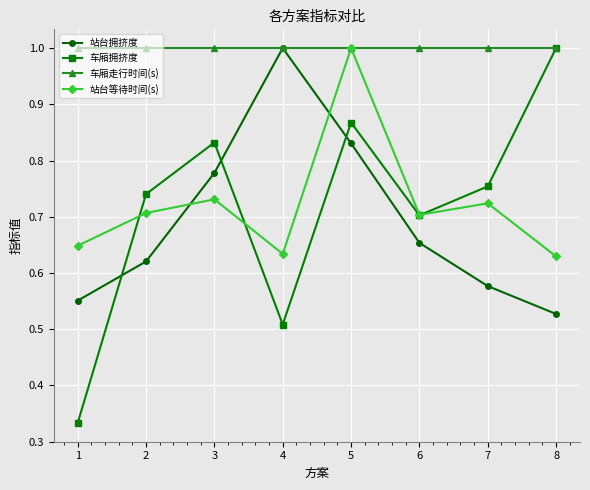

What are all the series names shown in the legend?

站台拥挤度, 车厢拥挤度, 车厢走行时间(s), 站台等待时间(s)